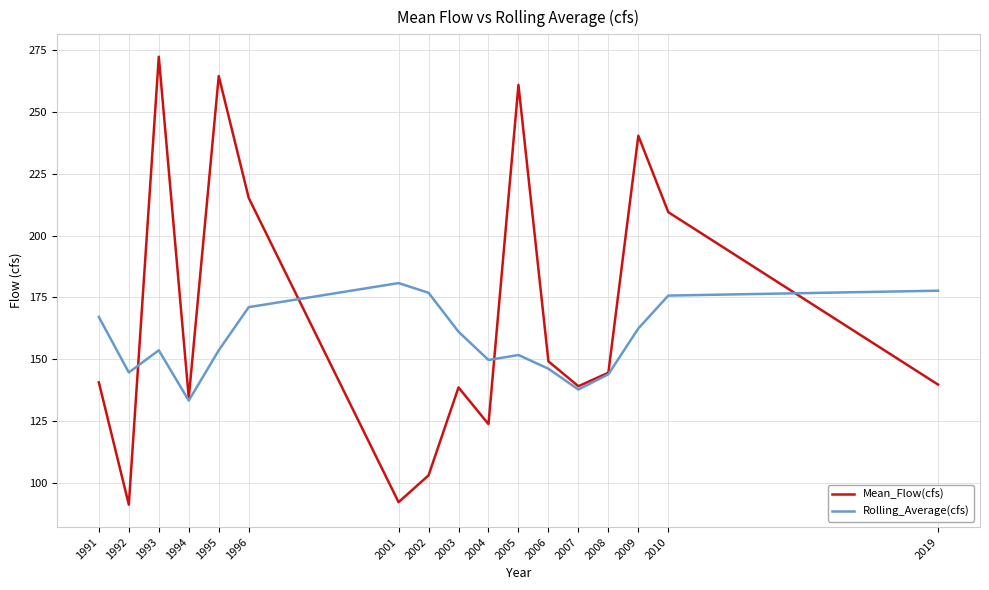

The Rolling_Average(cfs) series shows 153.6 at 1995. True or false?

True